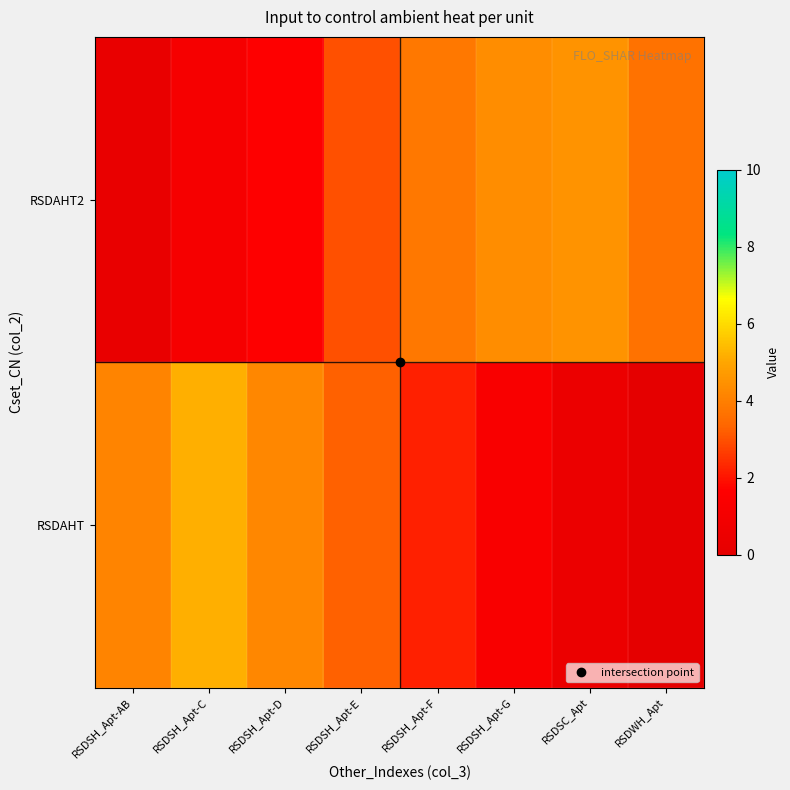

At how many categories does at least one series exceed 2?

8